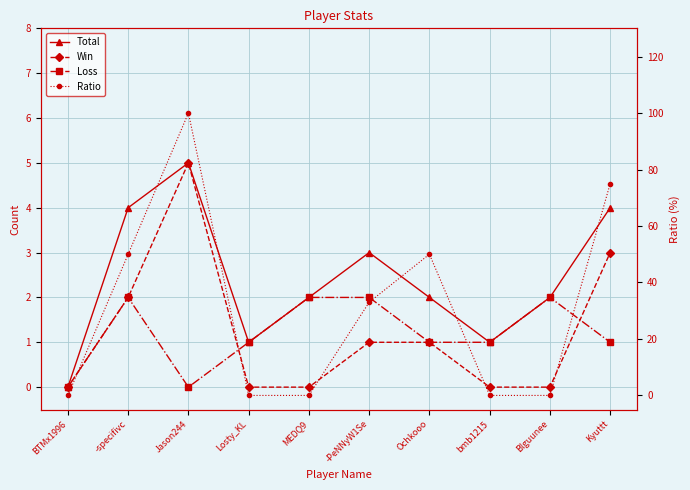

Is the value of Total at Losty_KL greater than the value of Win at Ochkooo?

No